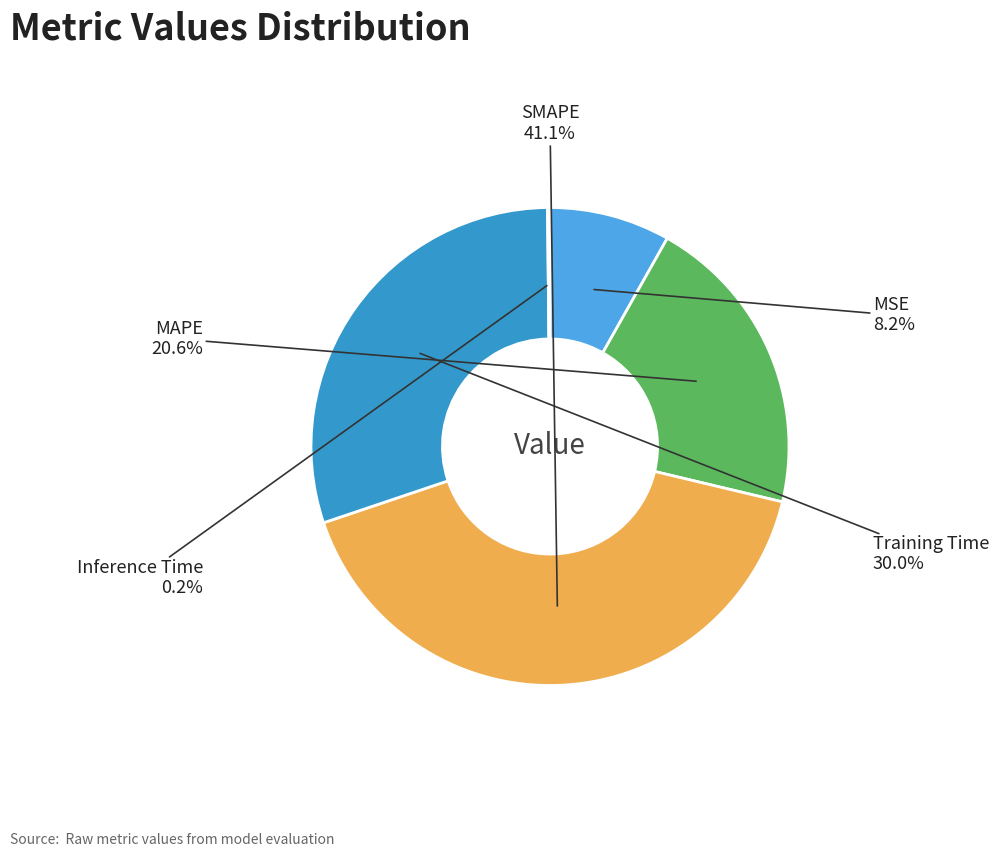

Is there a majority slice in this chart?

No